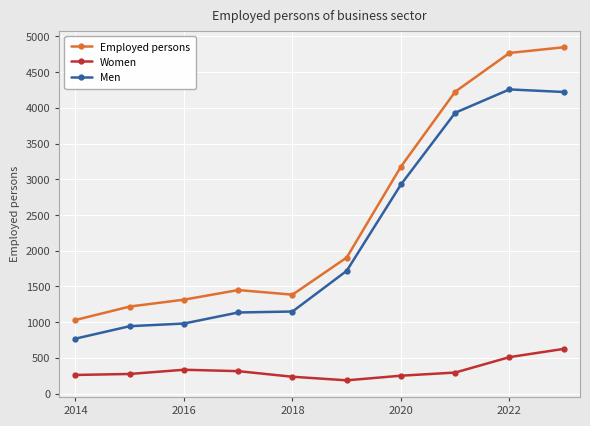

Which series has the largest range (max minus min)?

Employed persons